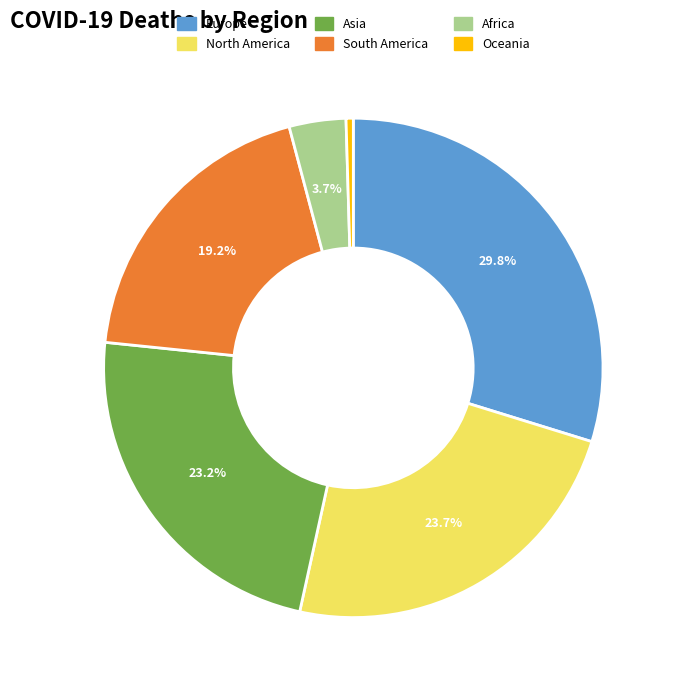

To the nearest percent, what percentage of the pie is Asia?

23%